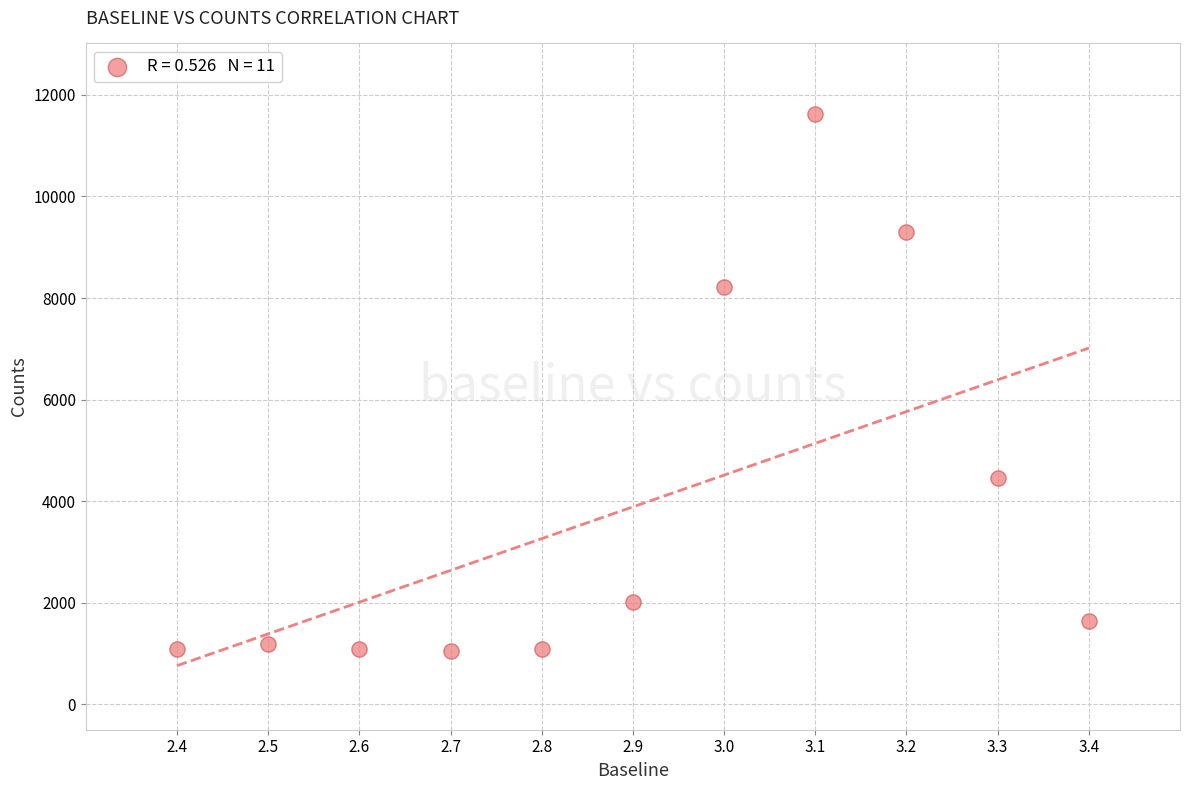

What is the average Y value?

3888